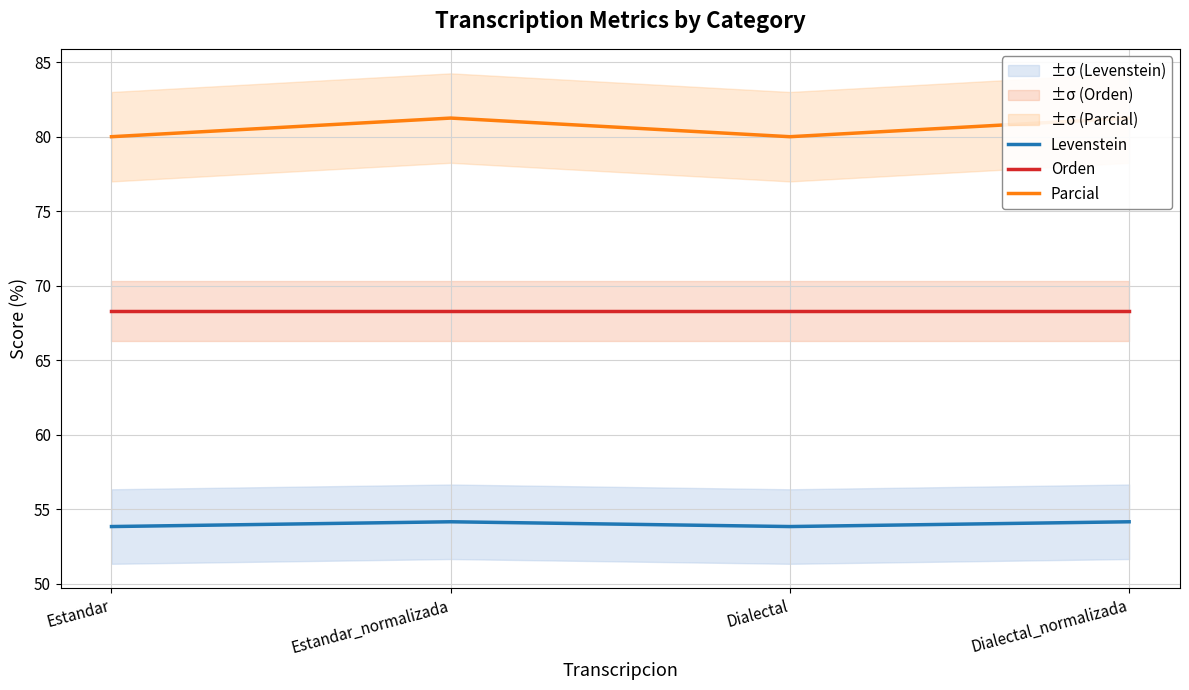

List the series in order of their overall mean, lowest first.

Levenstein, Orden, Parcial